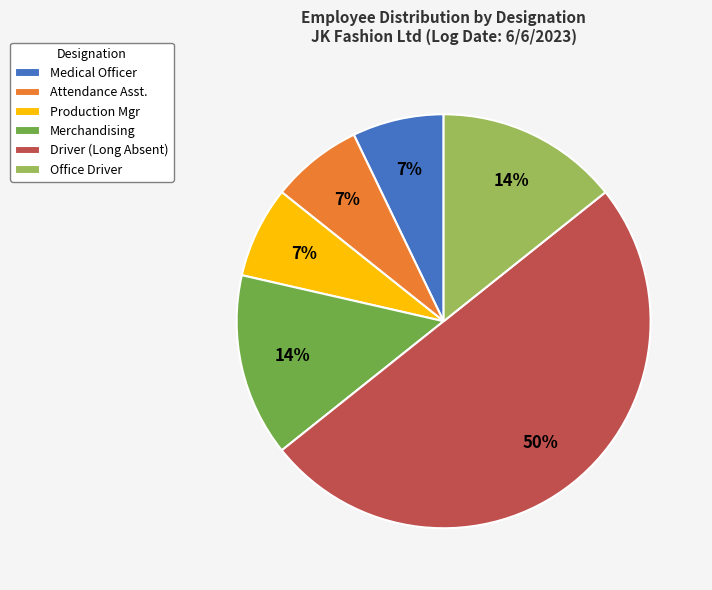

To the nearest percent, what is the average slice percentage?

17%